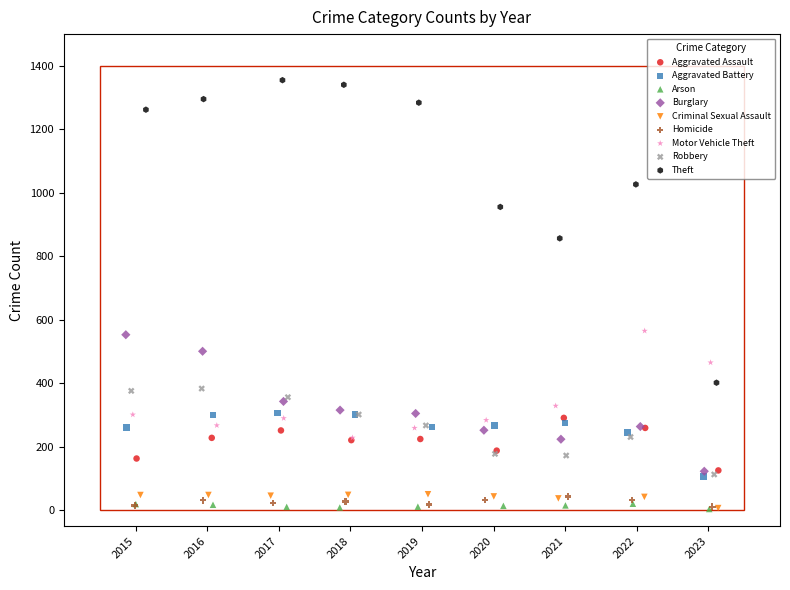

Which series has the widest spread of Y values?

Theft